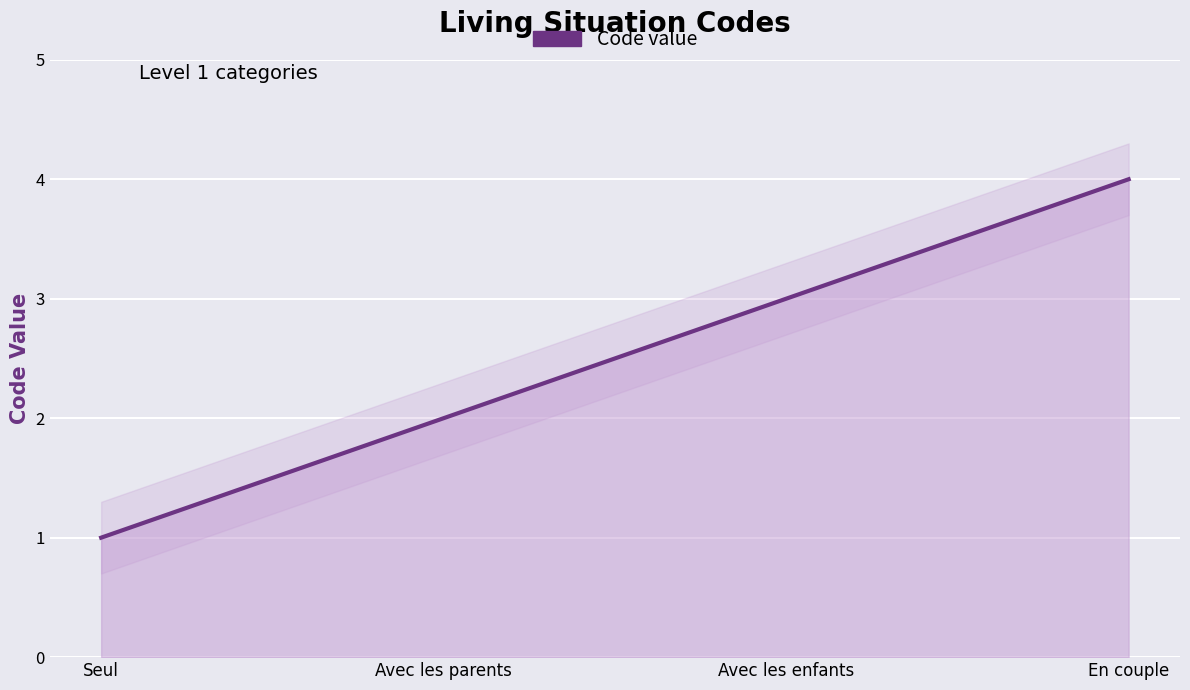

At which label is the value closest to 2?

Avec les parents